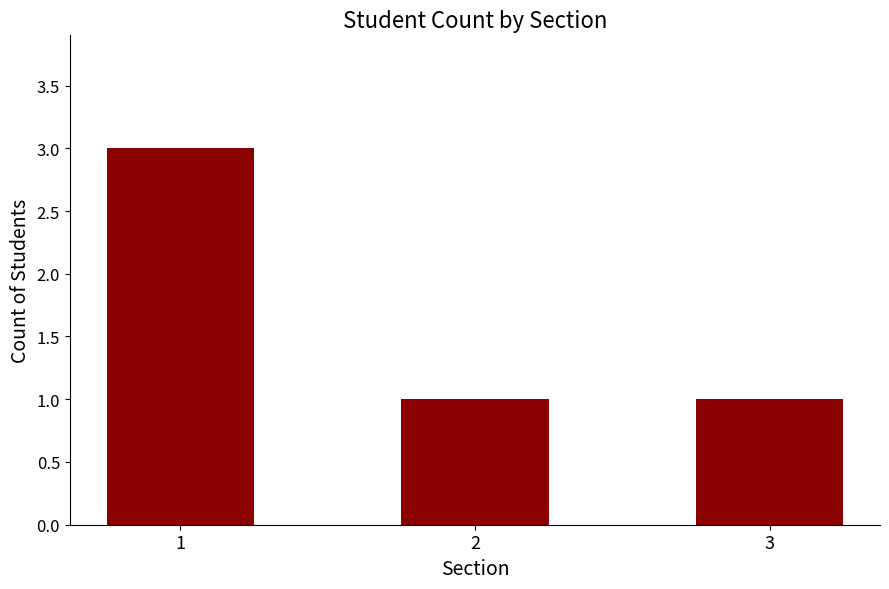

Reading left to right, what are all the values shown in this chart?

3	1	1